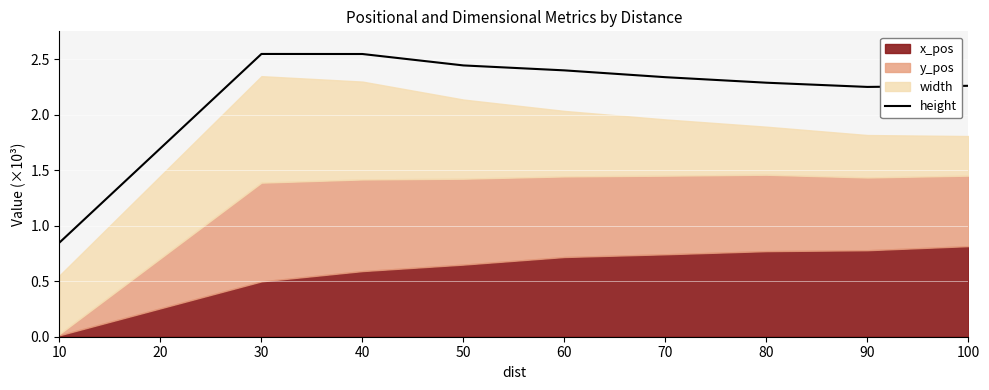

What is the difference between the maximum and minimum values?

1.7